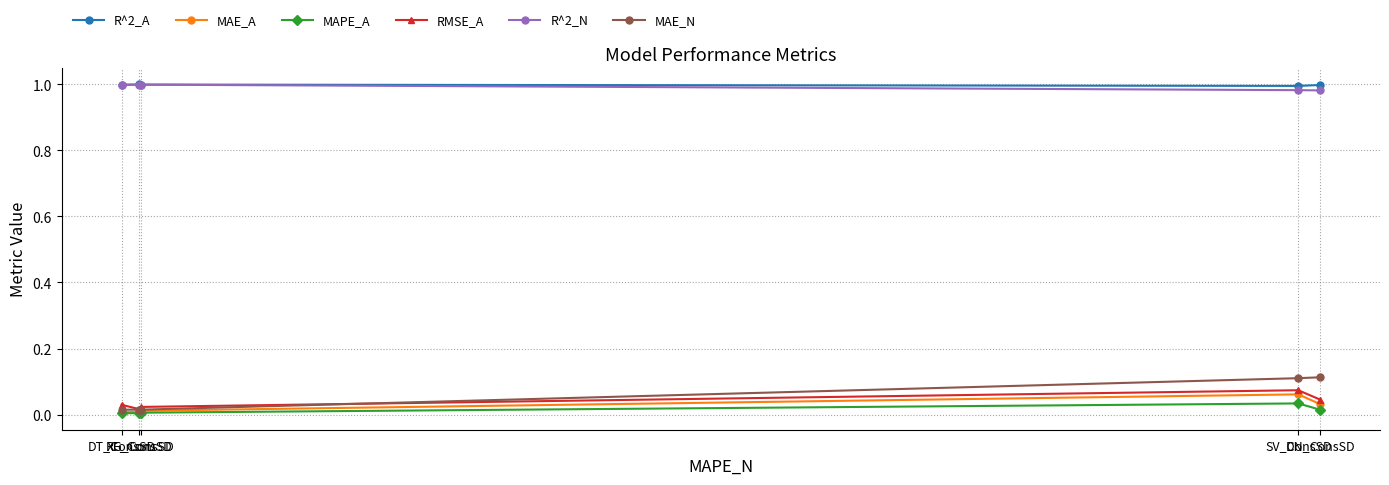

Is this an area chart (filled region under the line)?

No